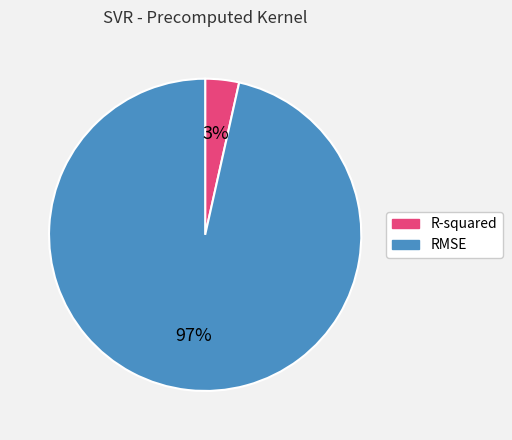

Do R-squared and RMSE together represent more than half of the pie?

Yes